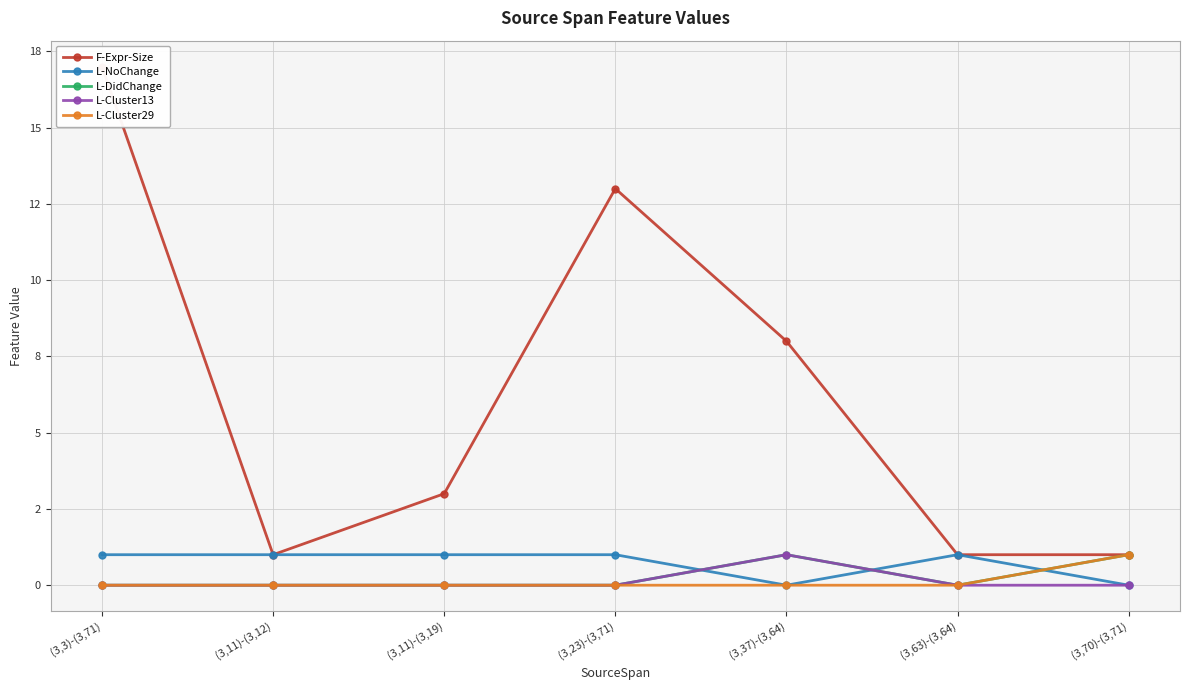

At how many categories does at least one series exceed 5?

3